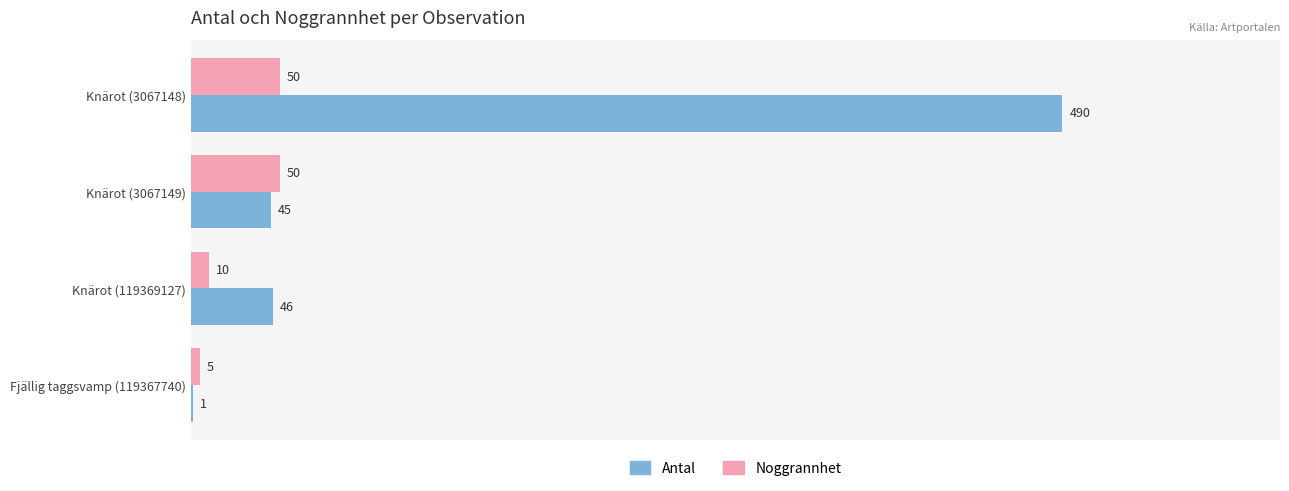

Which series has the largest total across all categories?

Antal